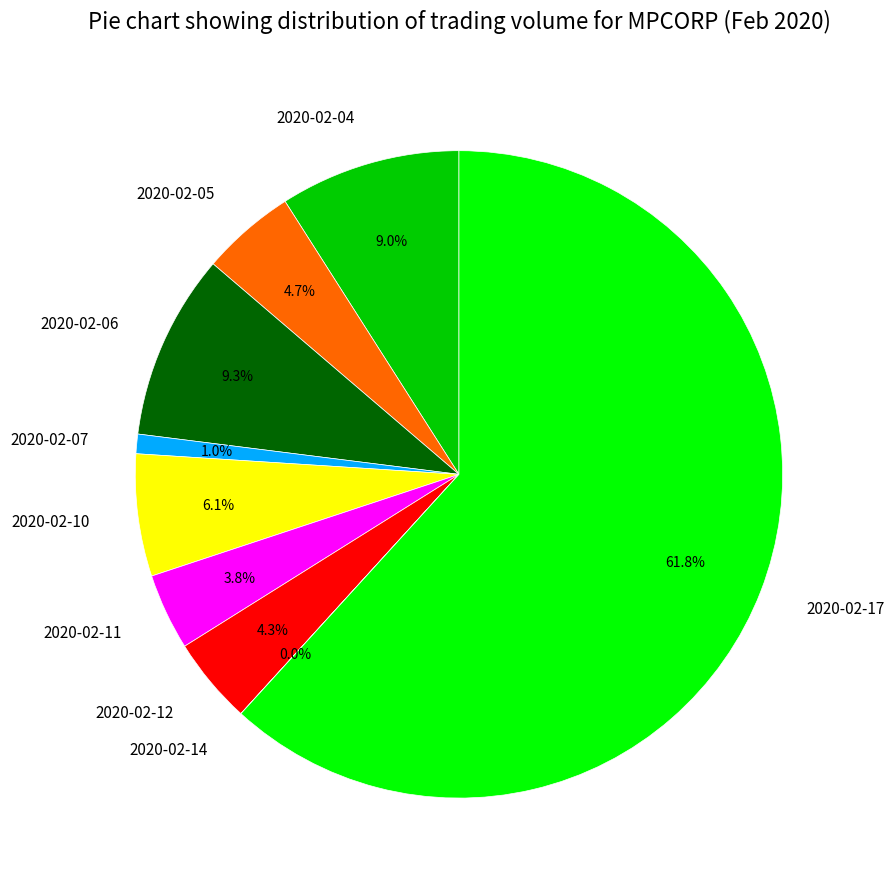

Combined, do 2020-02-05 and 2020-02-11 account for over 50%?

No